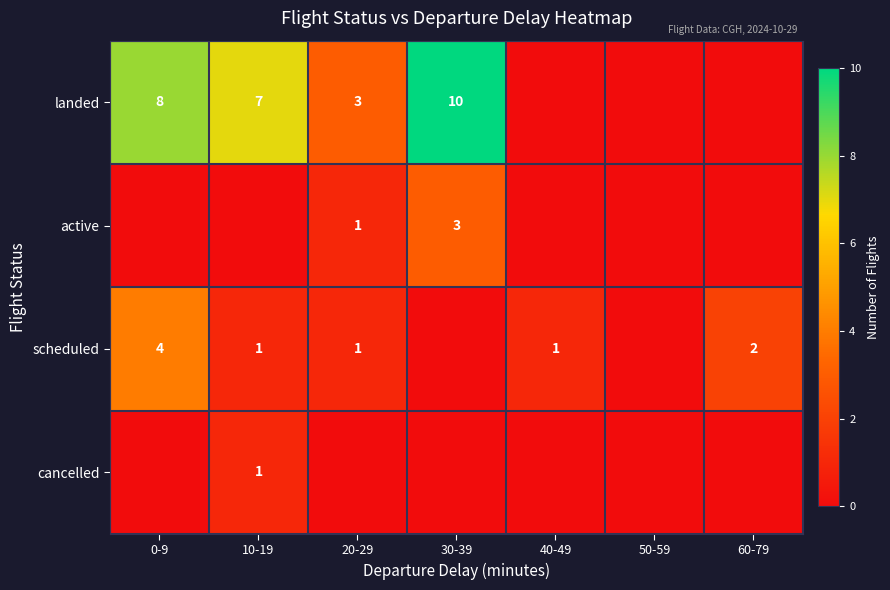

The value of scheduled at 60-79 is 3. True or false?

False